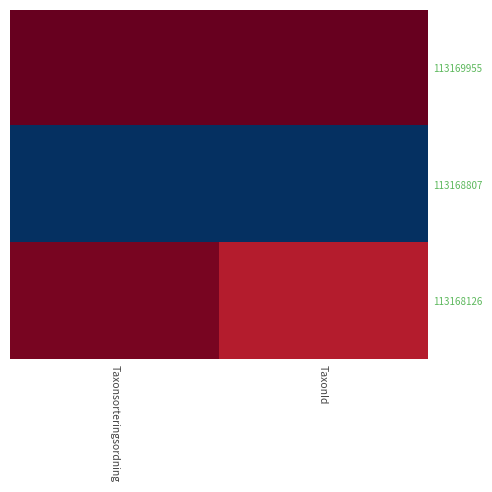

What is the total value across all series at Taxonsorteringsordning?

0.9